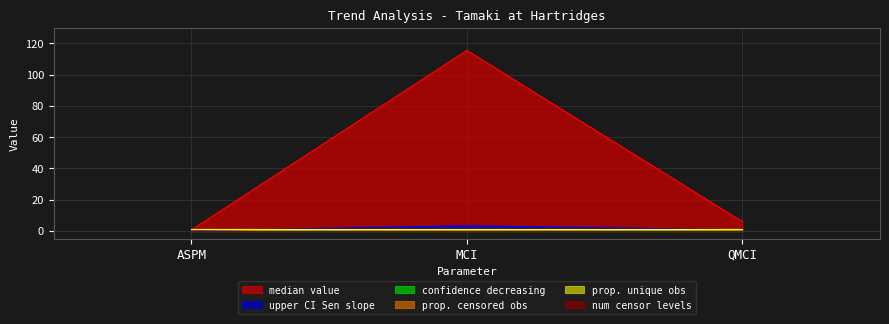

True or false: upper confidence interval for annual Sen slope has a value of 3.2 at MCI.

True